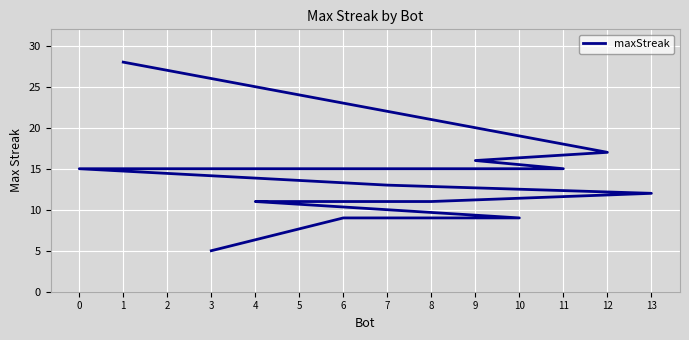

How many data points are above 13?

6